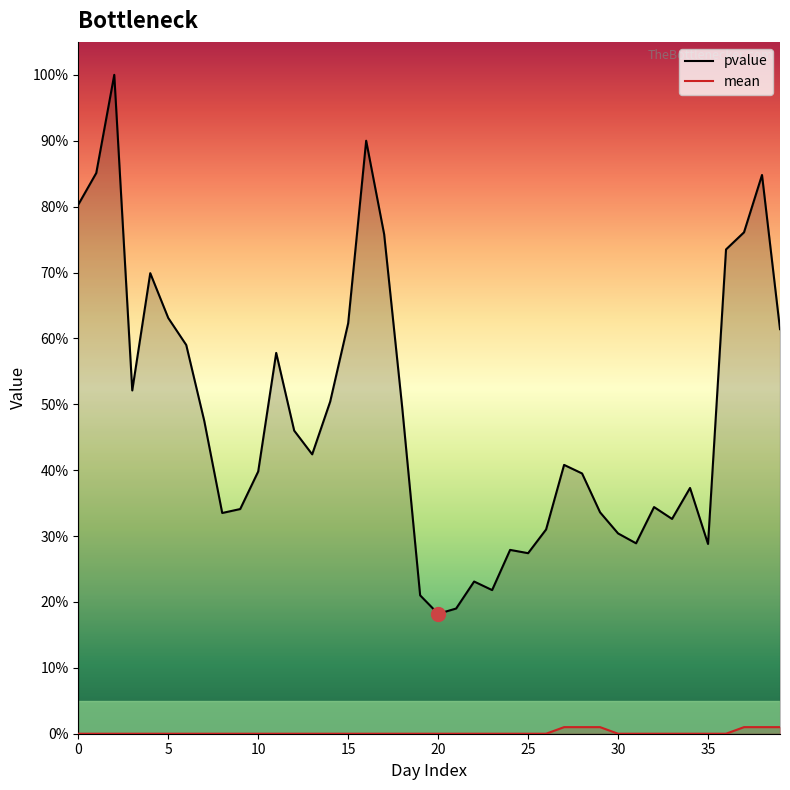

What is the total value across all series at 9?

0.3